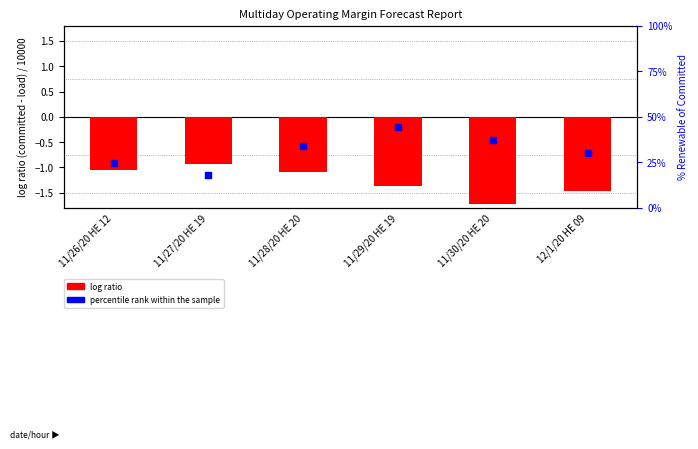

At which category is the sum across all series the highest?

11/29/20 HE 19